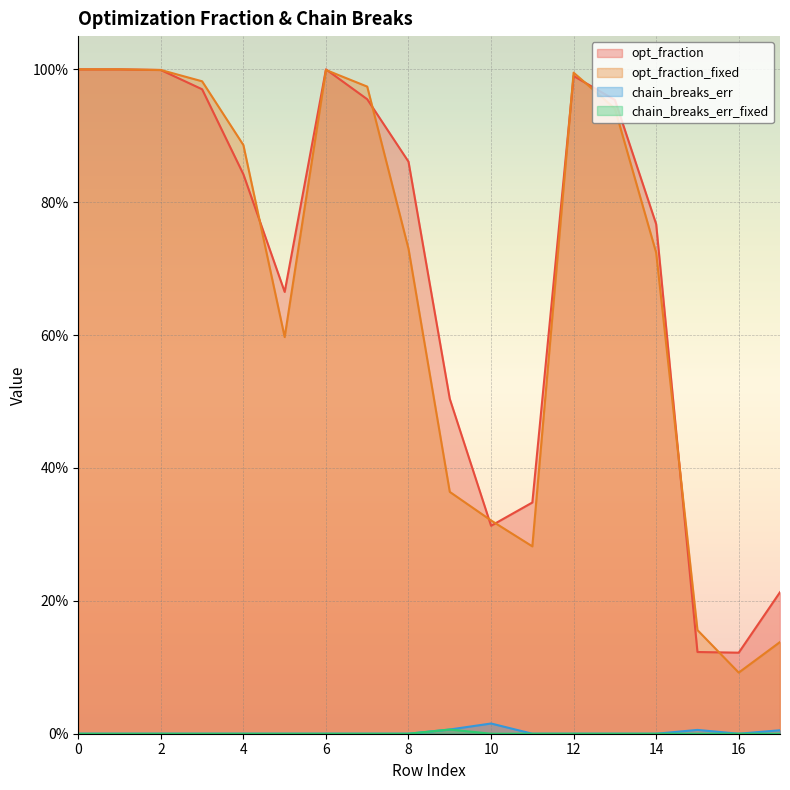

Is it true that chain_breaks_err equals -0.0 at 13?

False